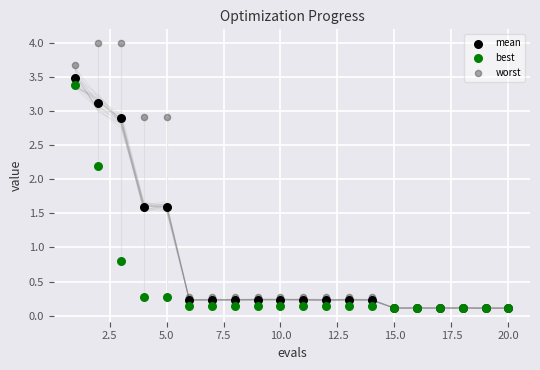

What are all the series names shown in the legend?

mean, best, worst